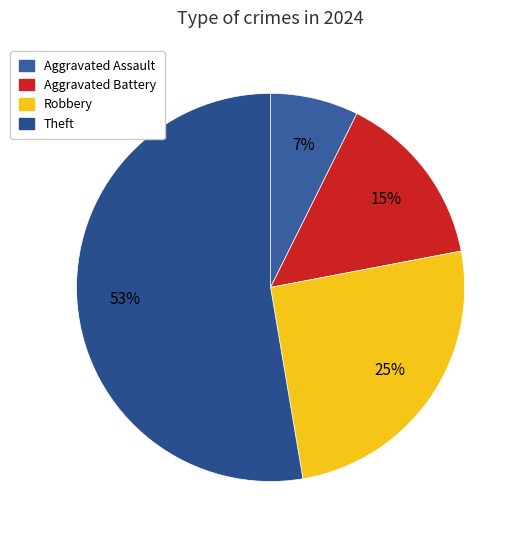

Count the number of slices in the pie.

4